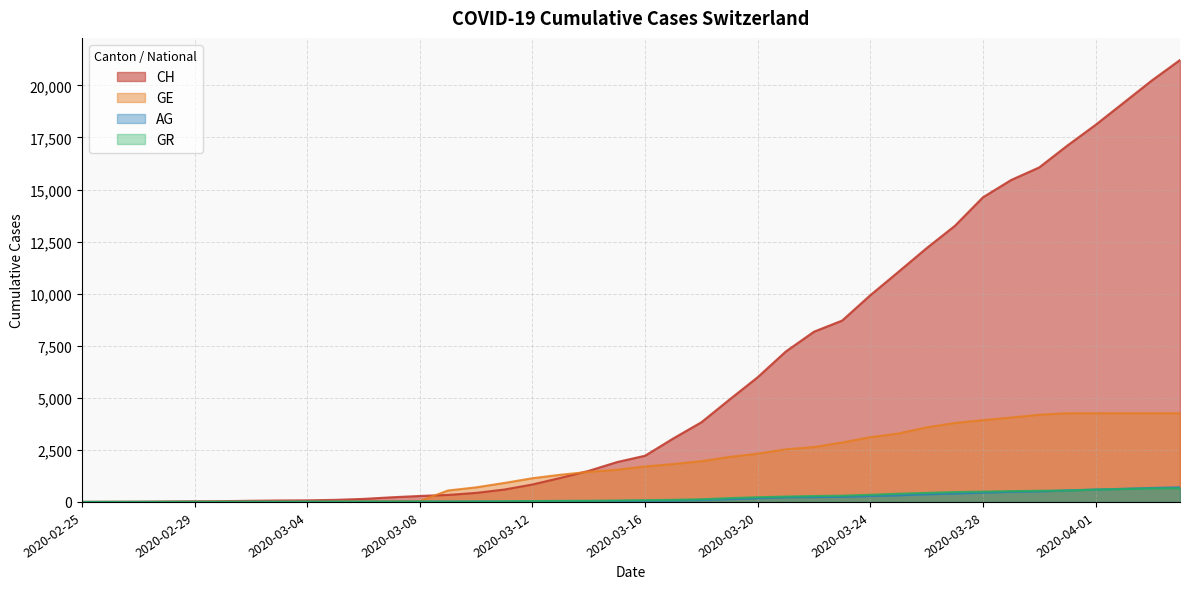

Which series ends up on top after the final intersection of GR and AG?

AG